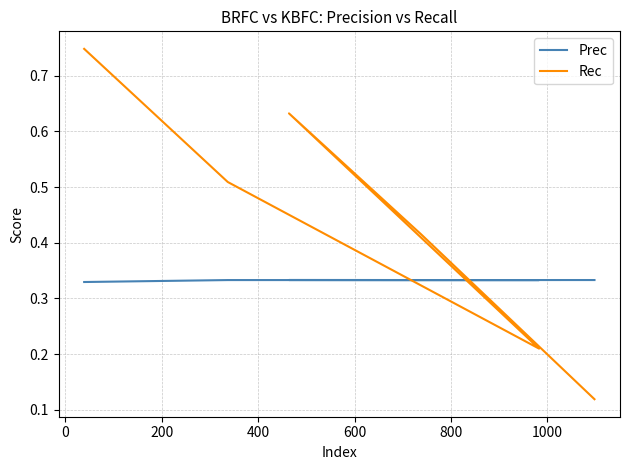

What is the label of the 5th point from the left?

600